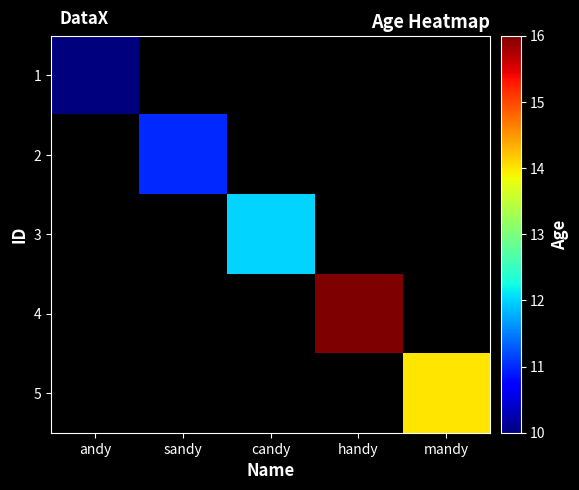

Which has a higher value, sandy or handy?

handy